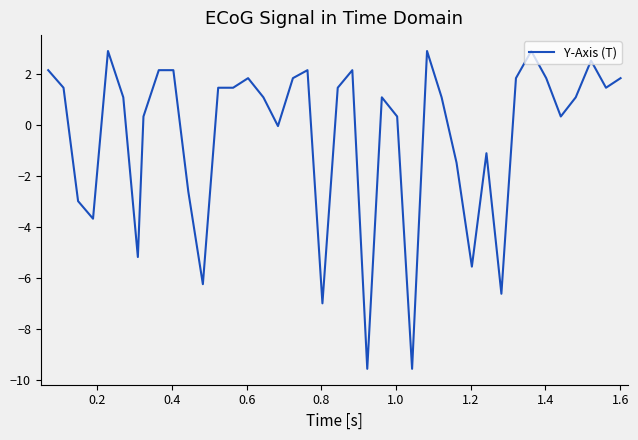

What is the maximum value shown in the chart?

2.9